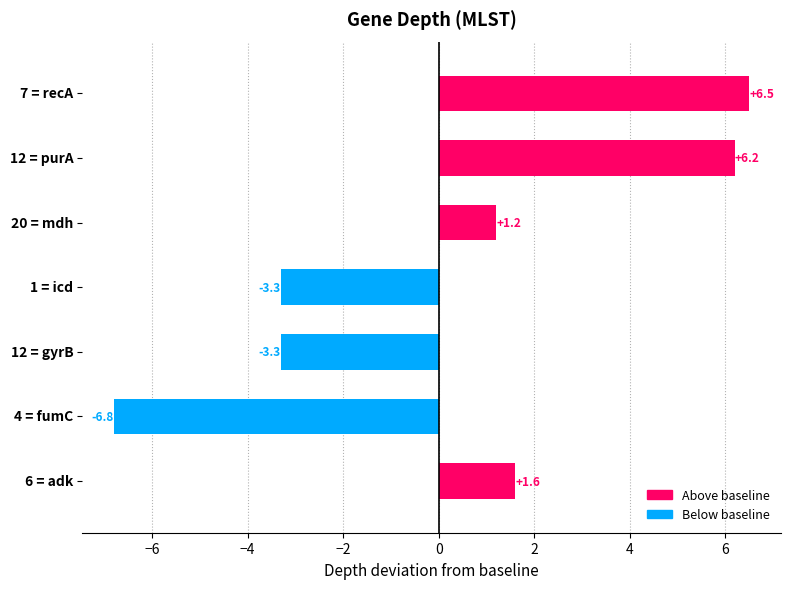

Does the chart contain stacked bars?

No